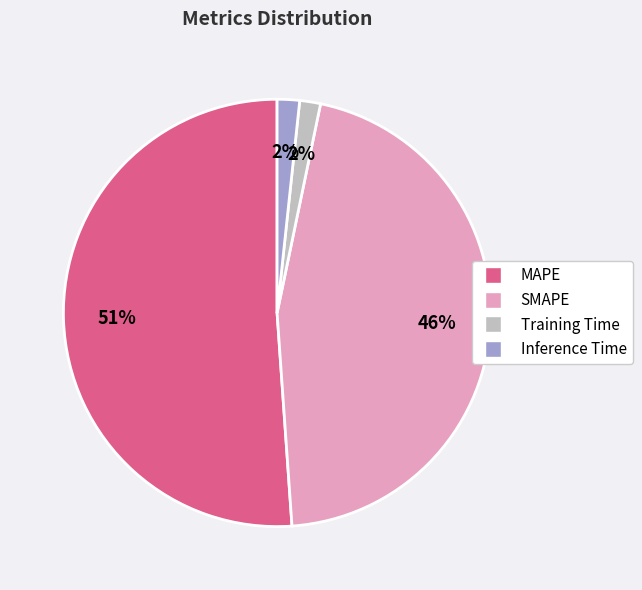

Is the sum of MAPE and SMAPE greater than half?

Yes